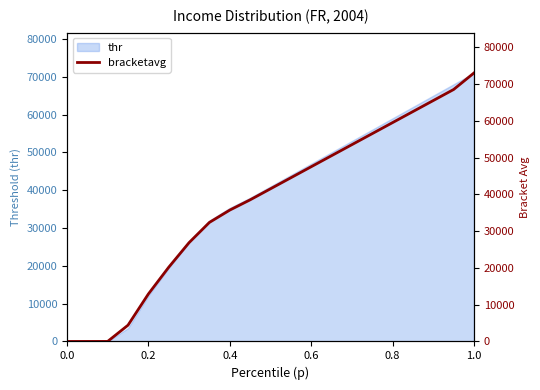

How many values are below 41500?

10